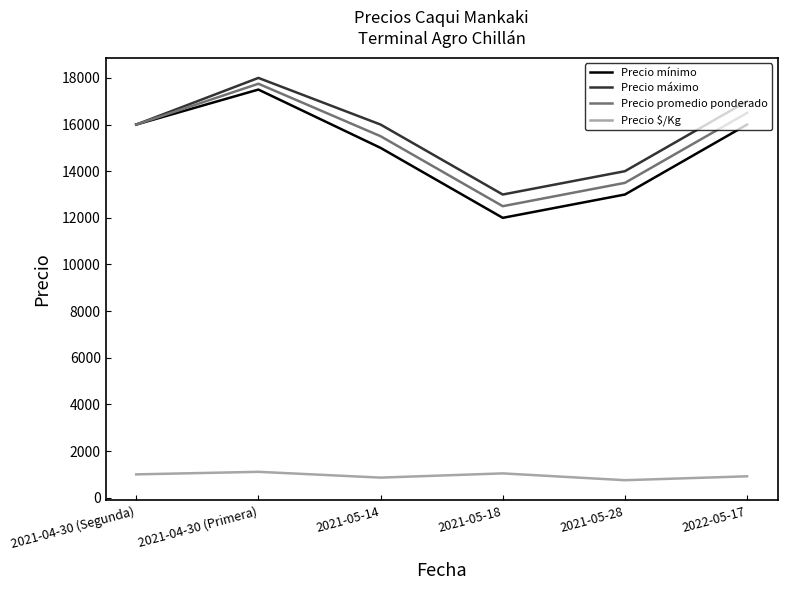

At how many categories does at least one series exceed 9649?

6